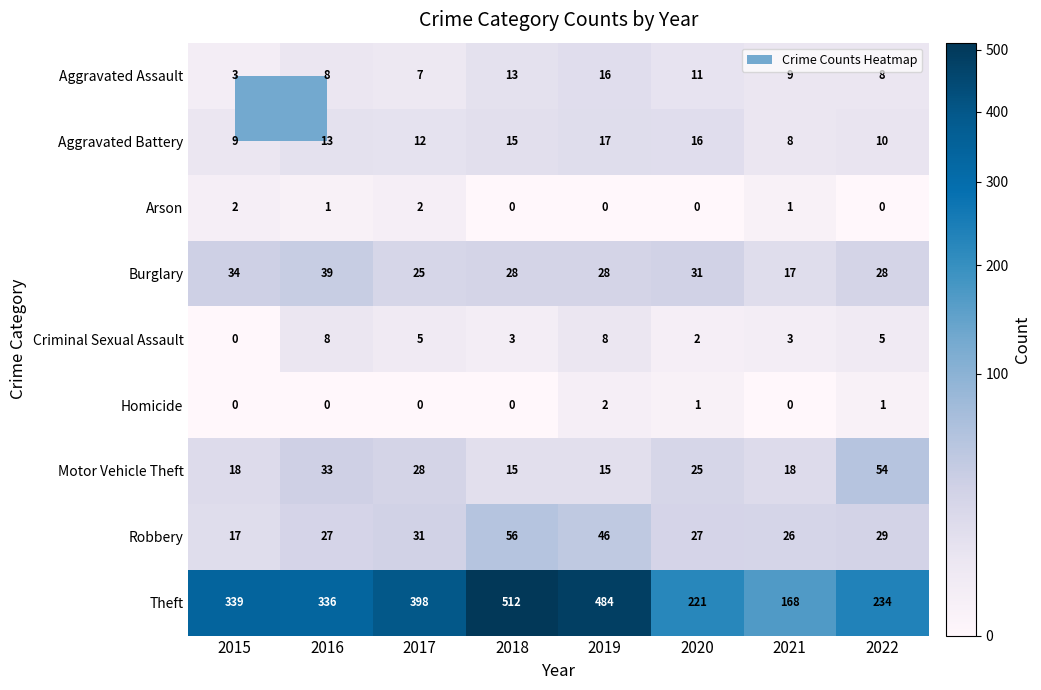

True or false: Robbery has a value of 41 at 2017.

False